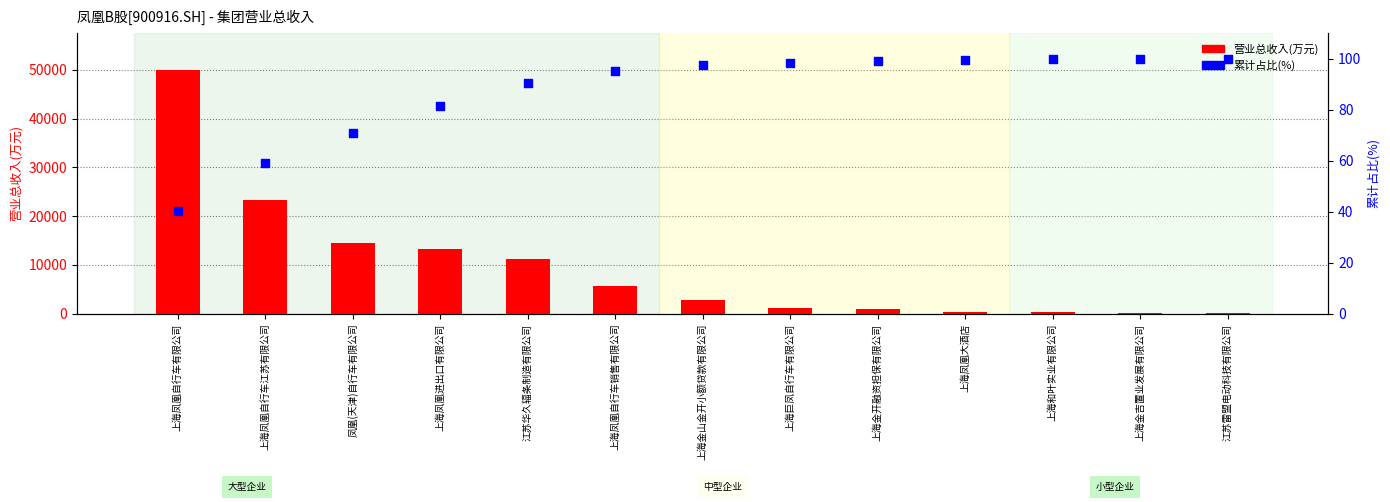

Which series has the widest spread of Y values?

营业总收入(万元)